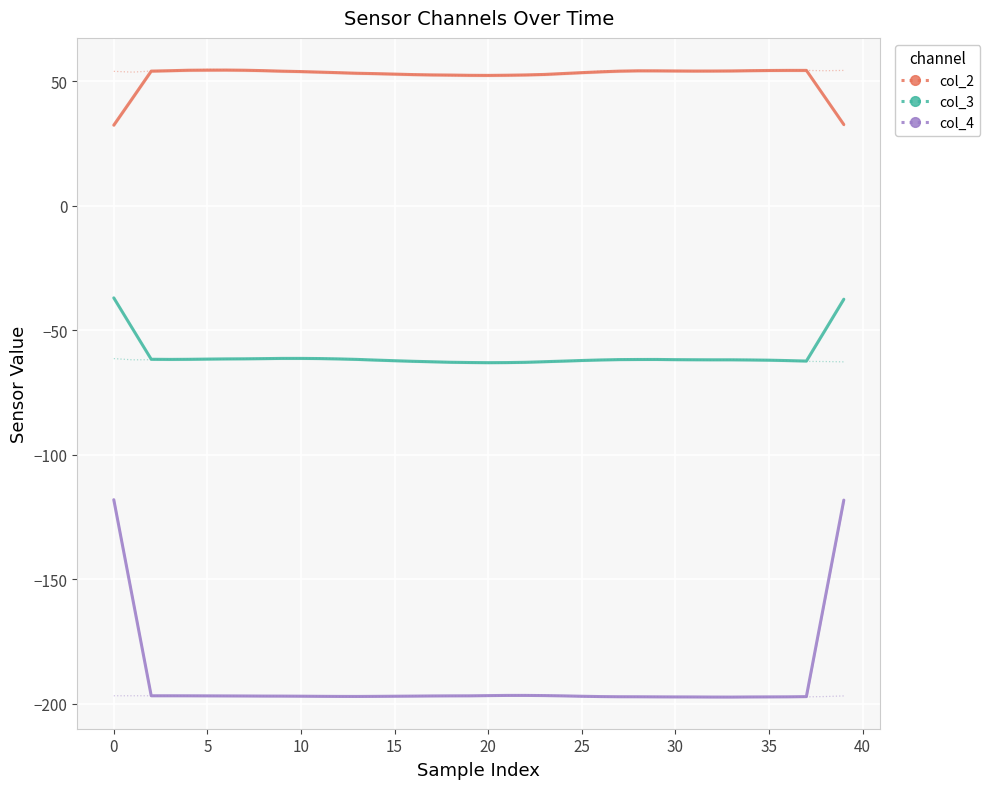

The col_2 series shows 16.6 at 30. True or false?

False